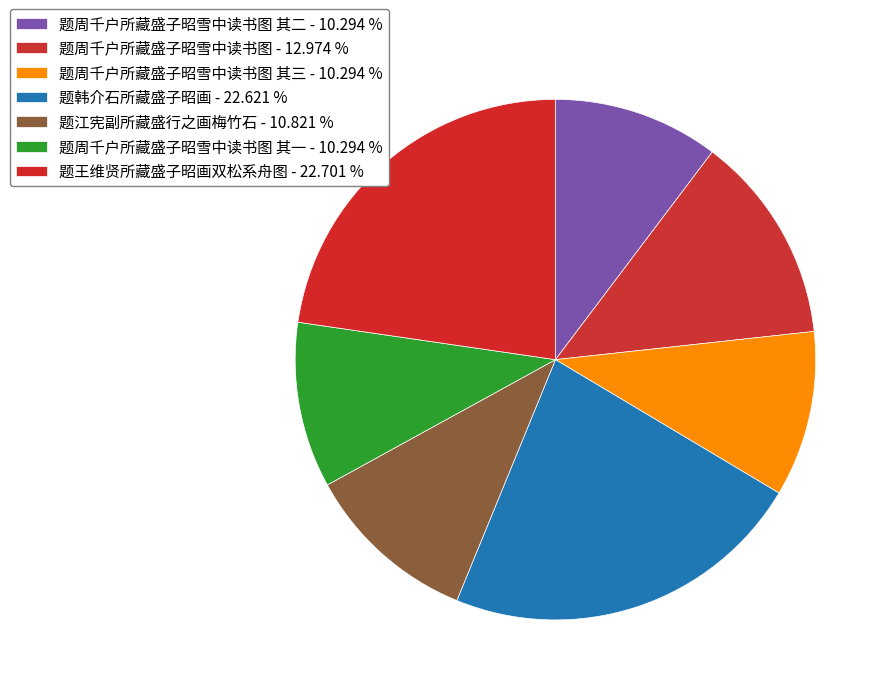

How many slices are in this pie chart?

7